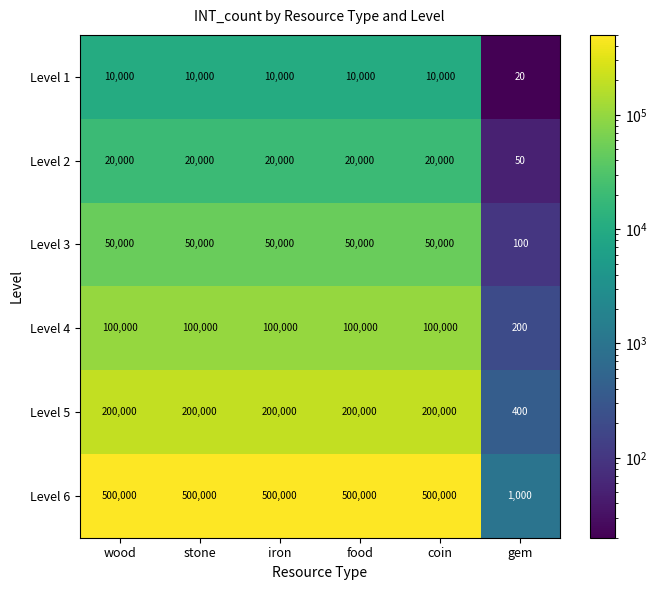

At how many categories does at least one series exceed 264795?

5